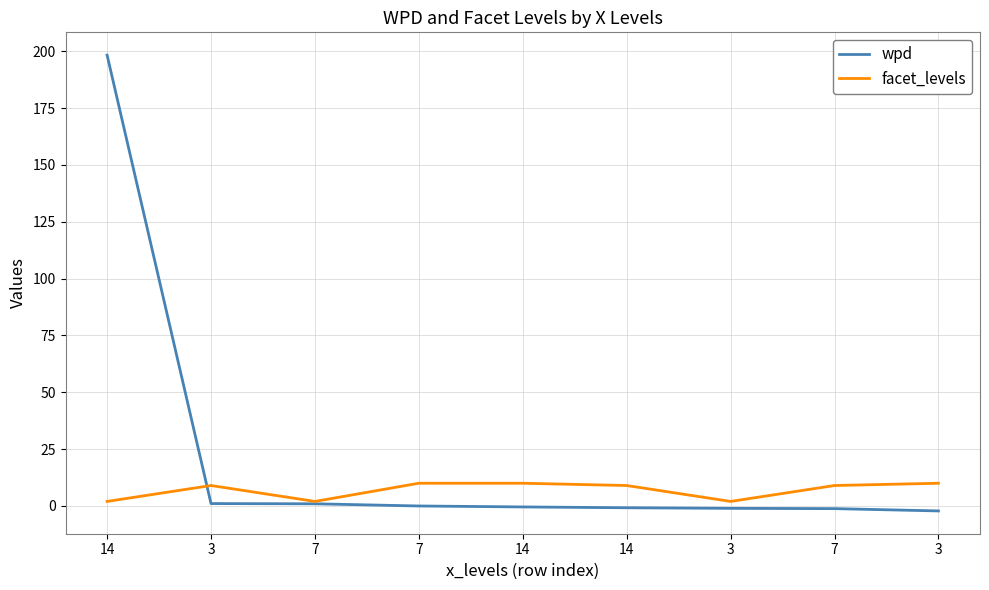

At how many categories does at least one series exceed 120?

1